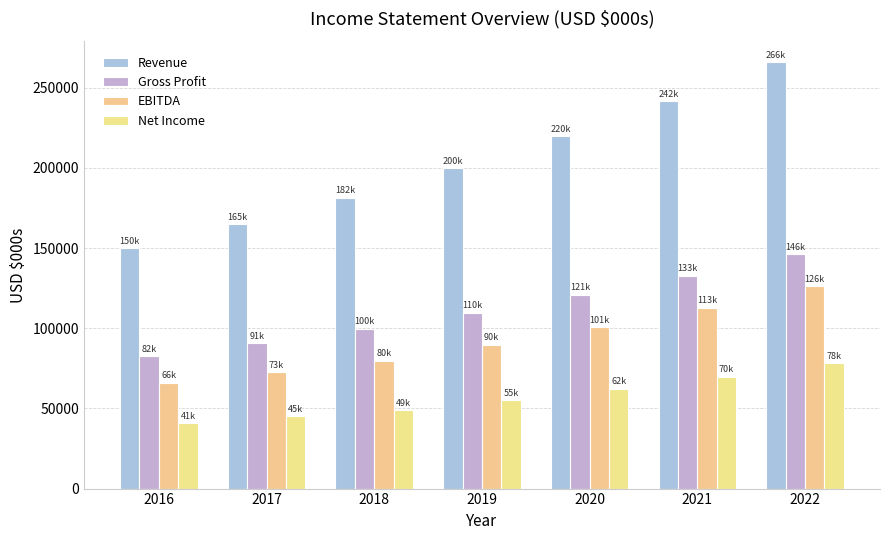

What is the value of the Gross Profit bar at the 2nd from the left?

90750